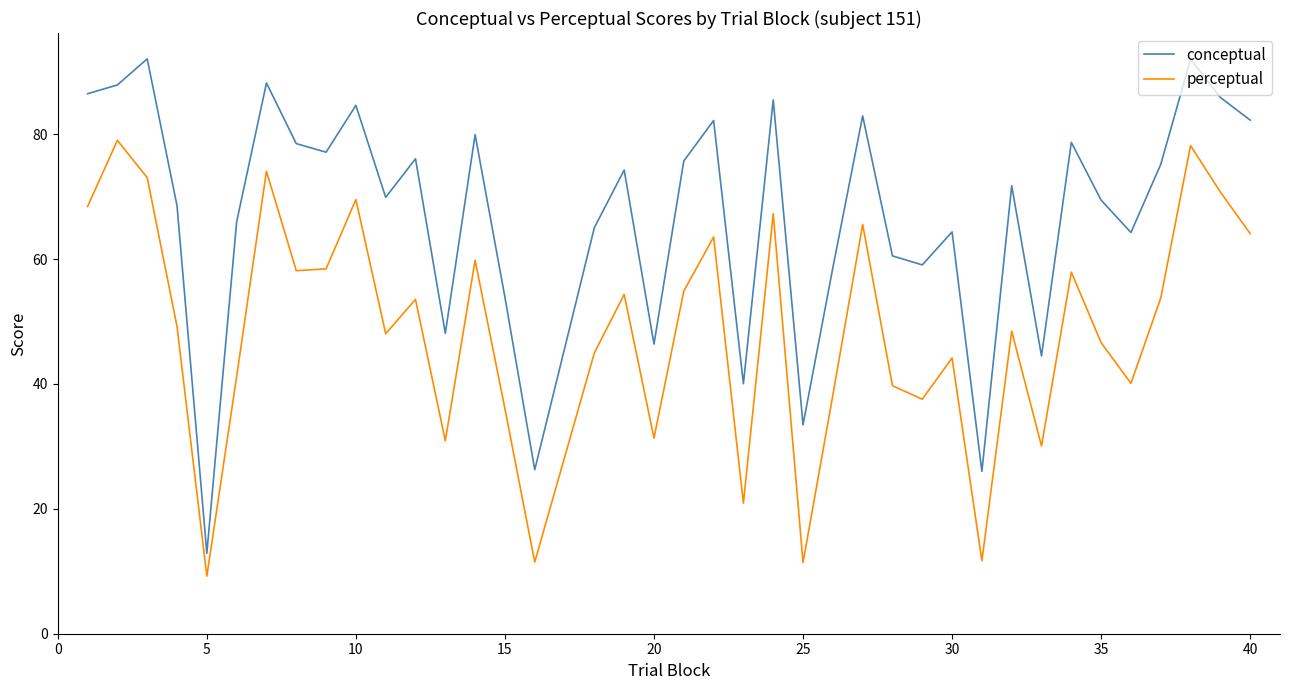

What is the minimum value for perceptual?

9.2